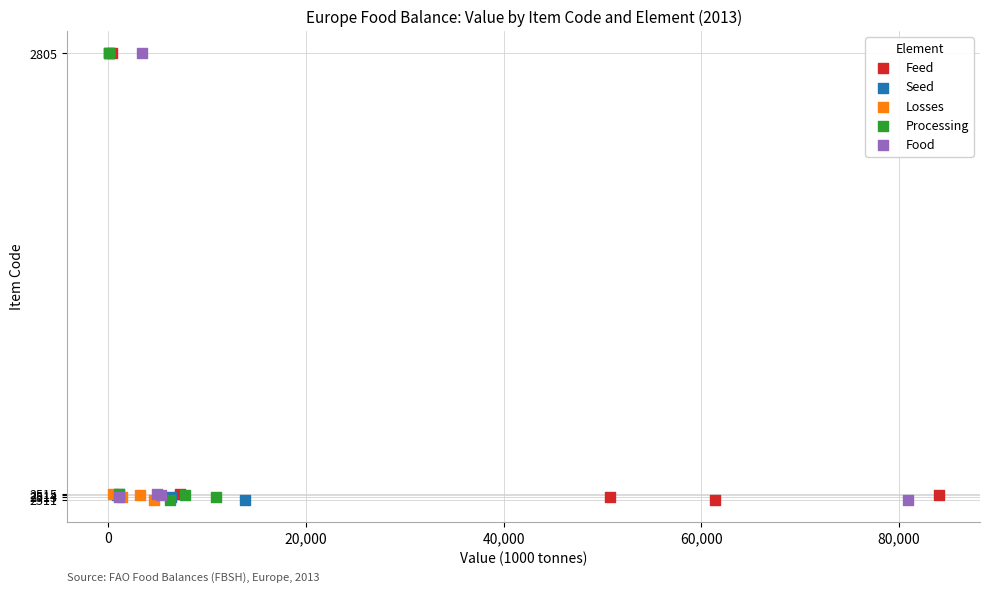

What are all the series names shown in the legend?

Feed, Seed, Losses, Processing, Food